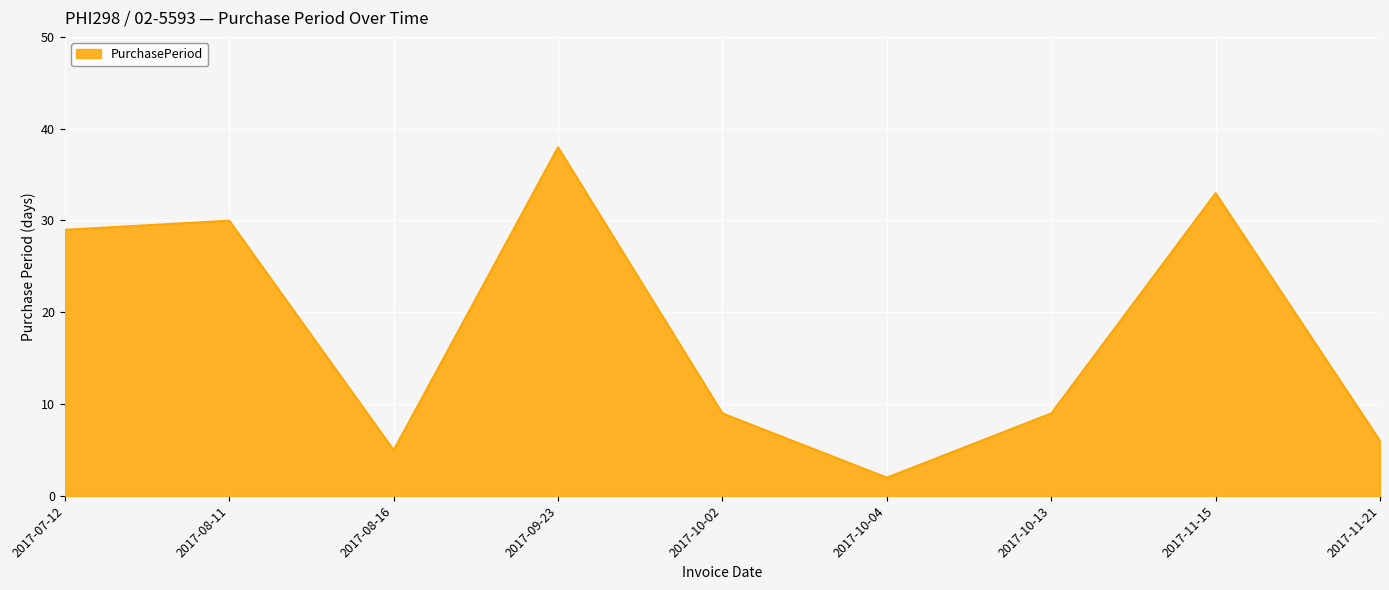

Is it true that the value at 2017-07-12 is 29?

True